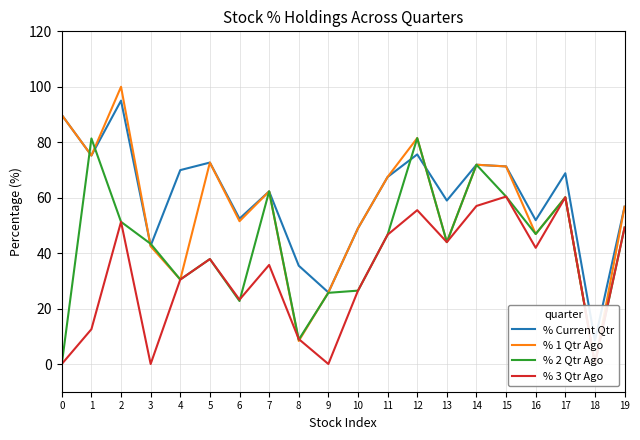

What is the approximate value of % Current Qtr at 3?

42.7